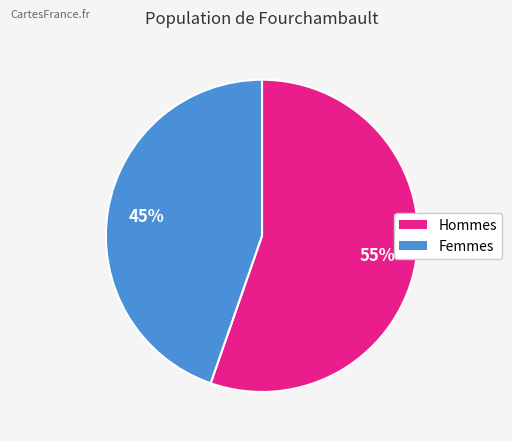

How many segments does this pie chart have?

2